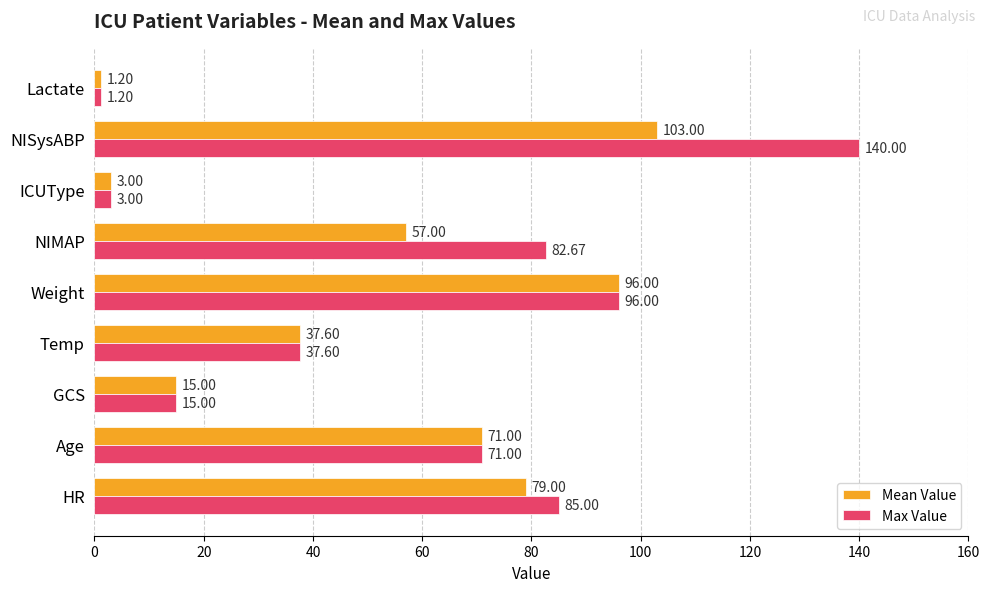

Which series has the widest spread of values?

Max Value